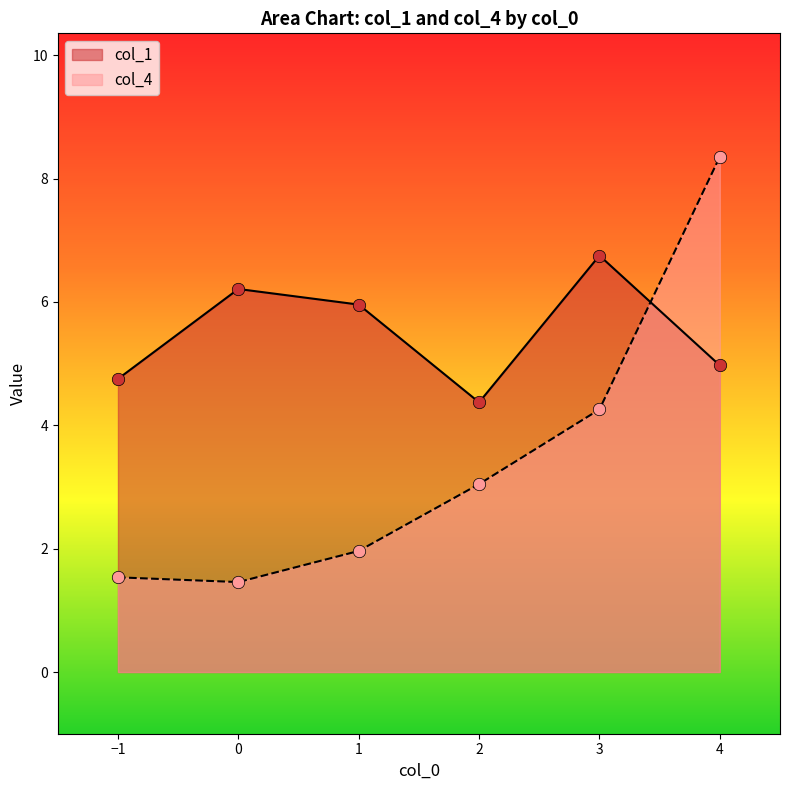

Is the value of col_1 at 1 greater than the value of col_4 at 4?

No